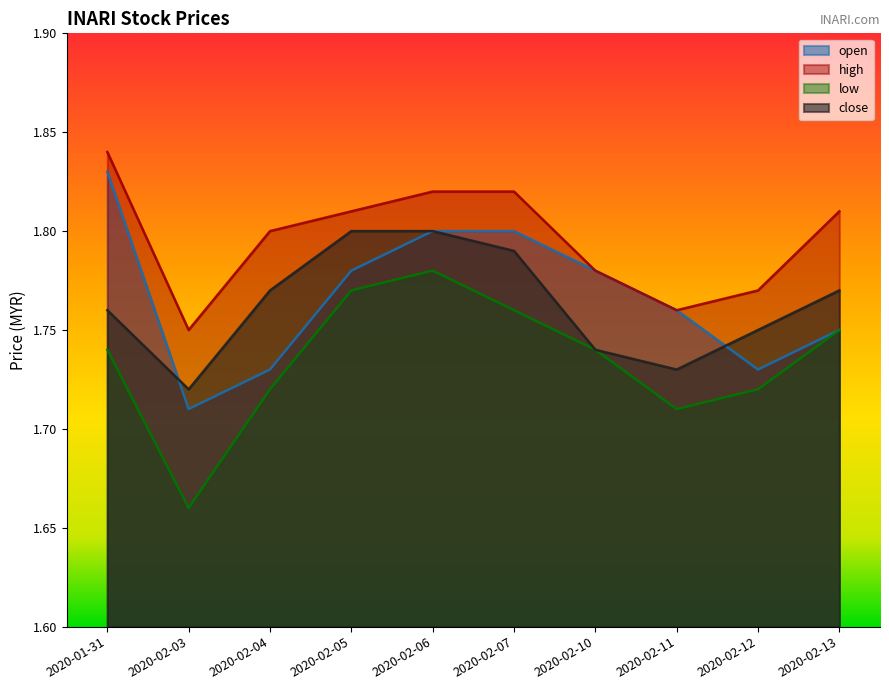

What is the label of the 8th point from the right?

2020-02-04